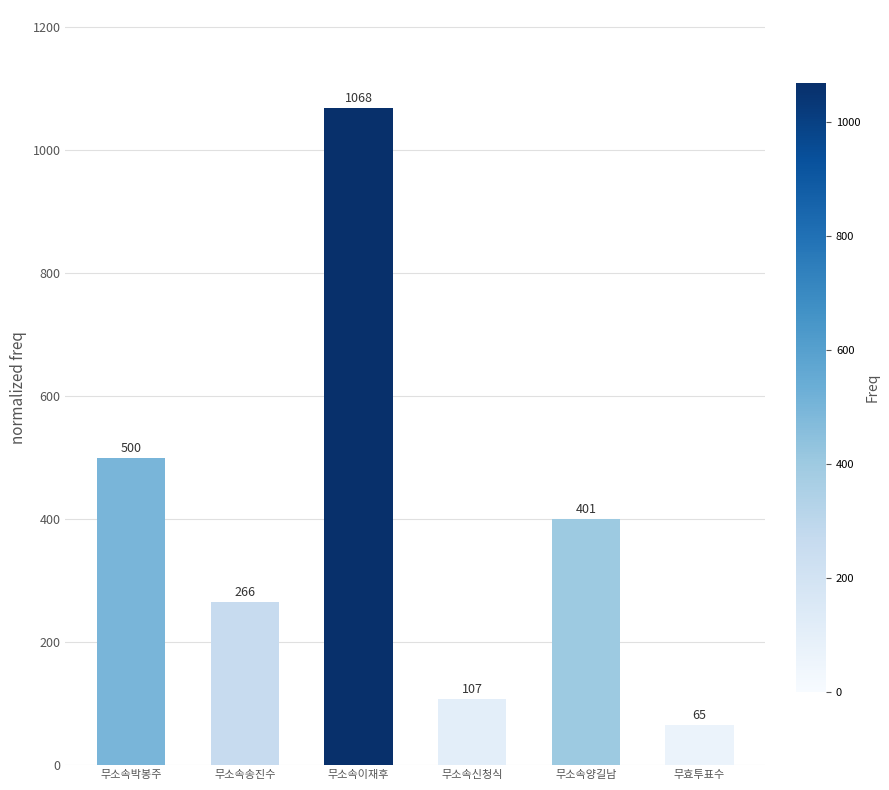

How many bars are there in total?

6